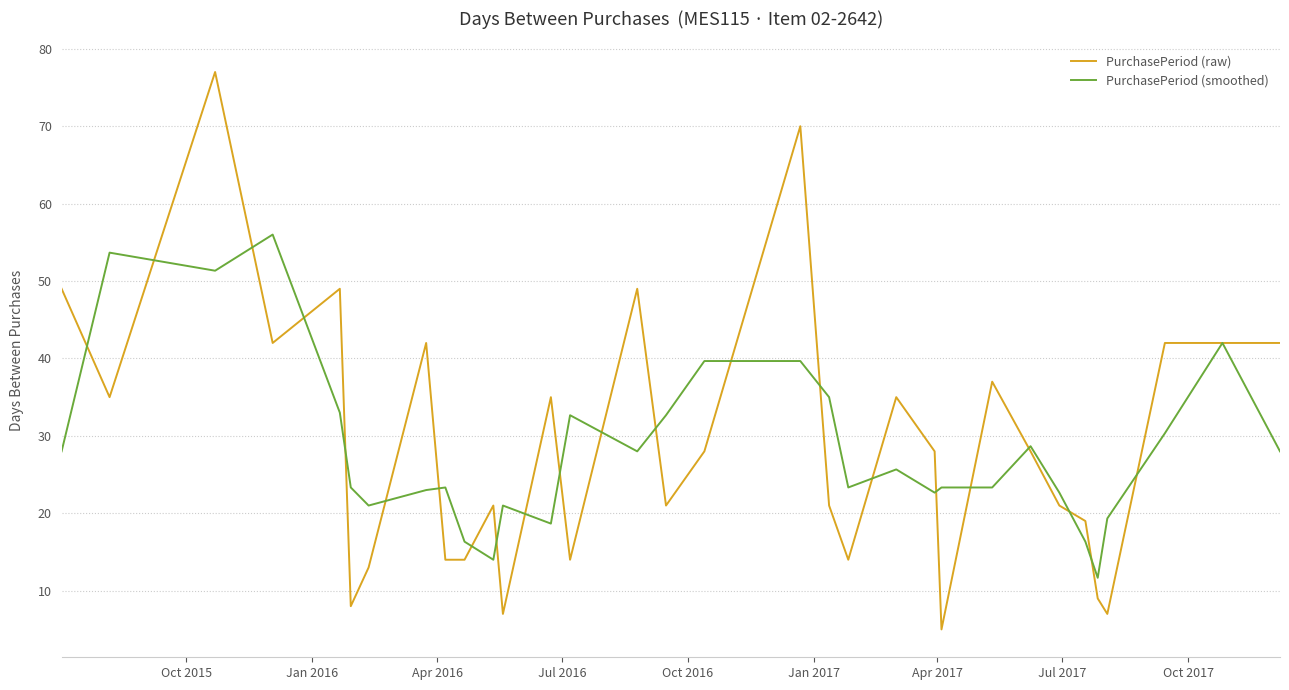

Which series has the largest range (max minus min)?

PurchasePeriod (raw)